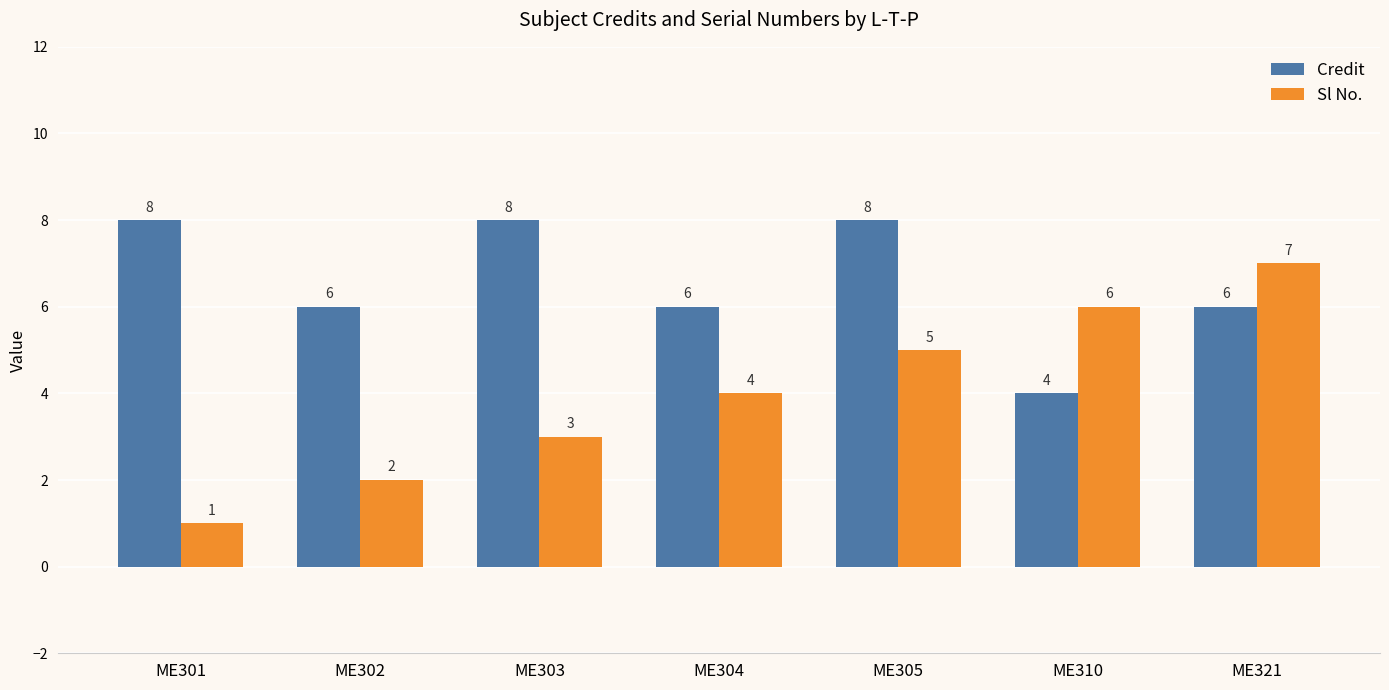

The Sl No. series shows 7 at ME321. True or false?

True